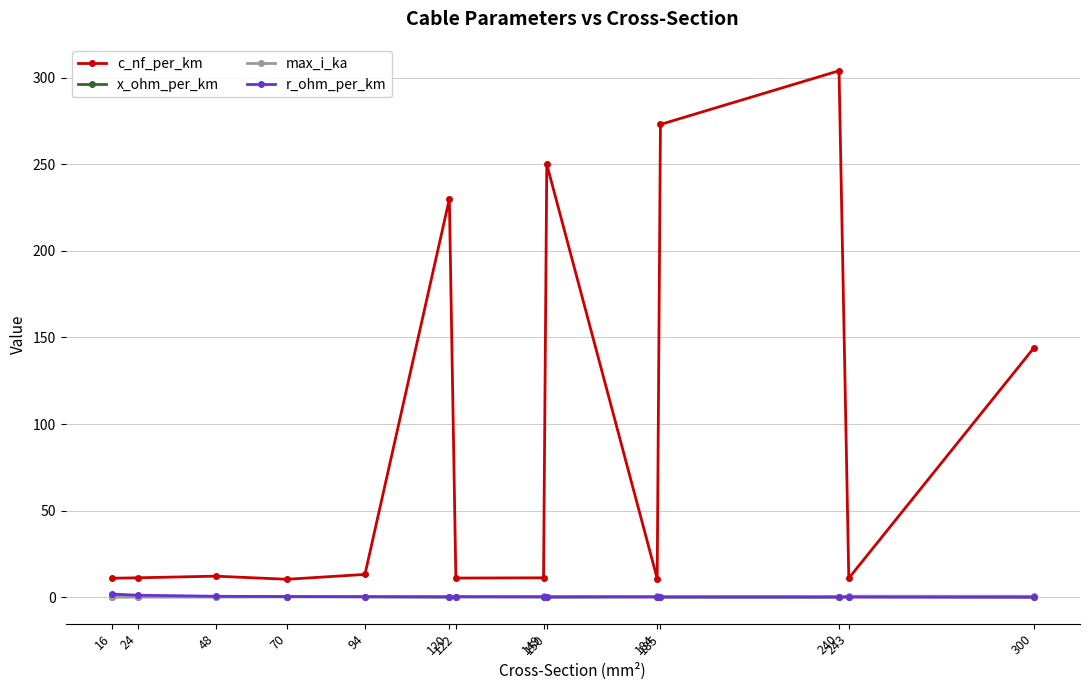

What is the lowest value of the c_nf_per_km series?

10.4